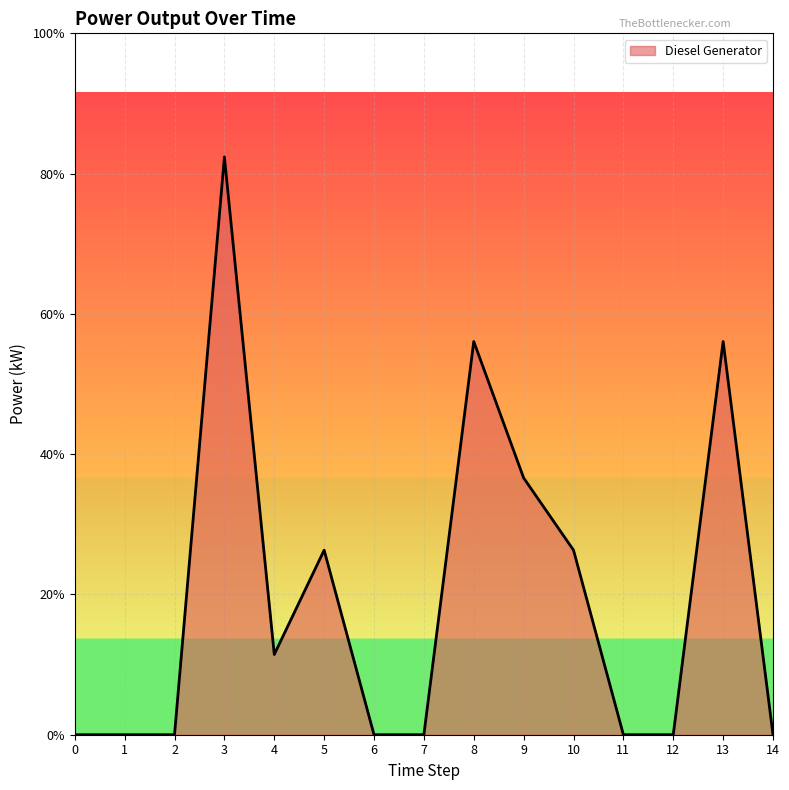

Is this an area chart (filled region under the line)?

Yes